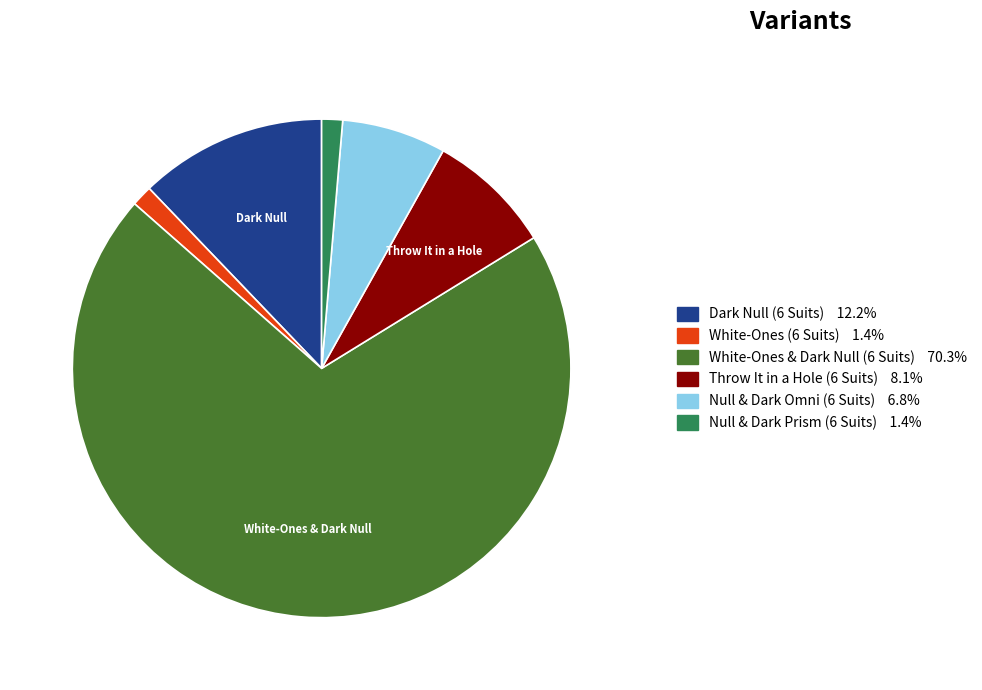

Which slice is the largest?

White-Ones & Dark Null (6 Suits)